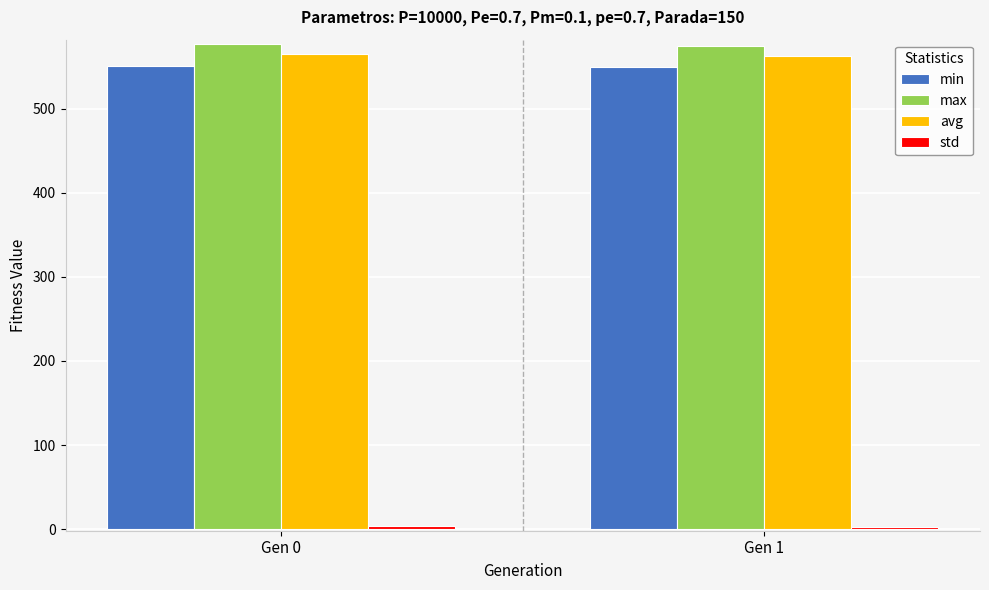

What is the maximum value for min?

550.9